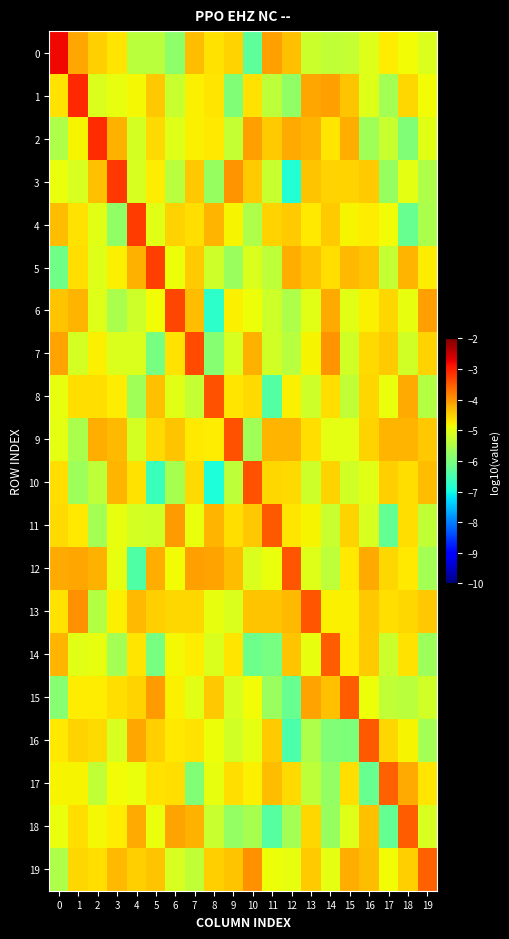

What is the total value across all series at 14?

-95.6